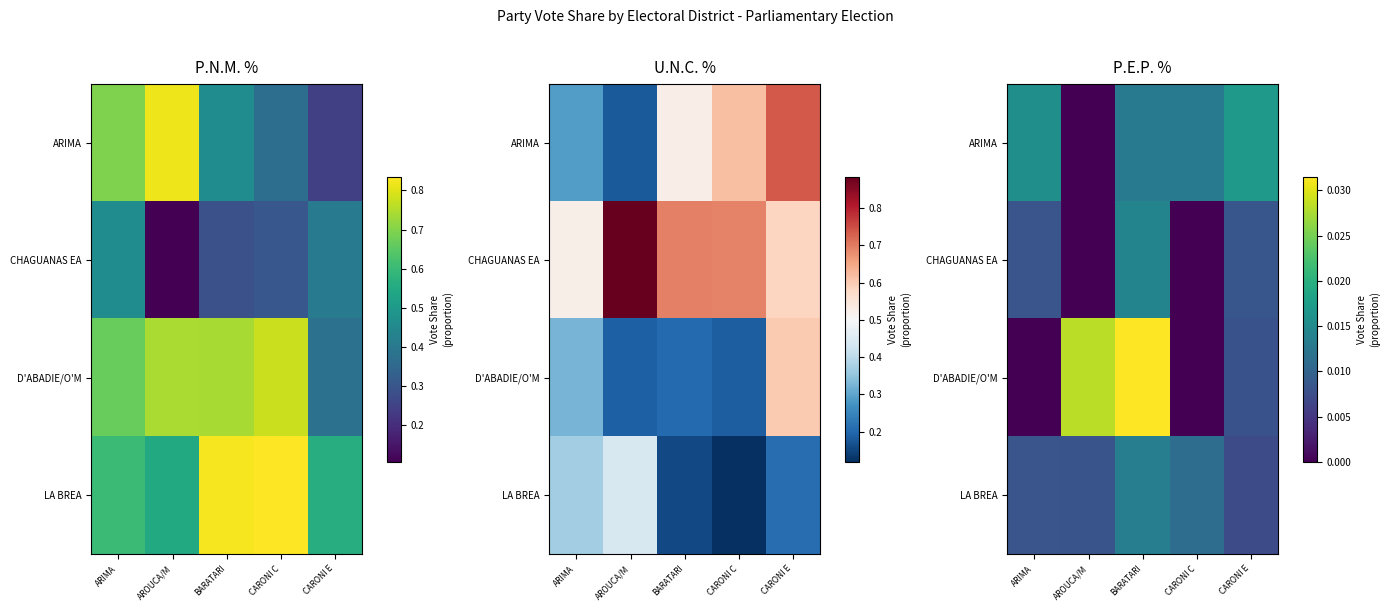

Is the value of D'ABADIE/O'M at ARIMA greater than the value of ARIMA at ARIMA?

No